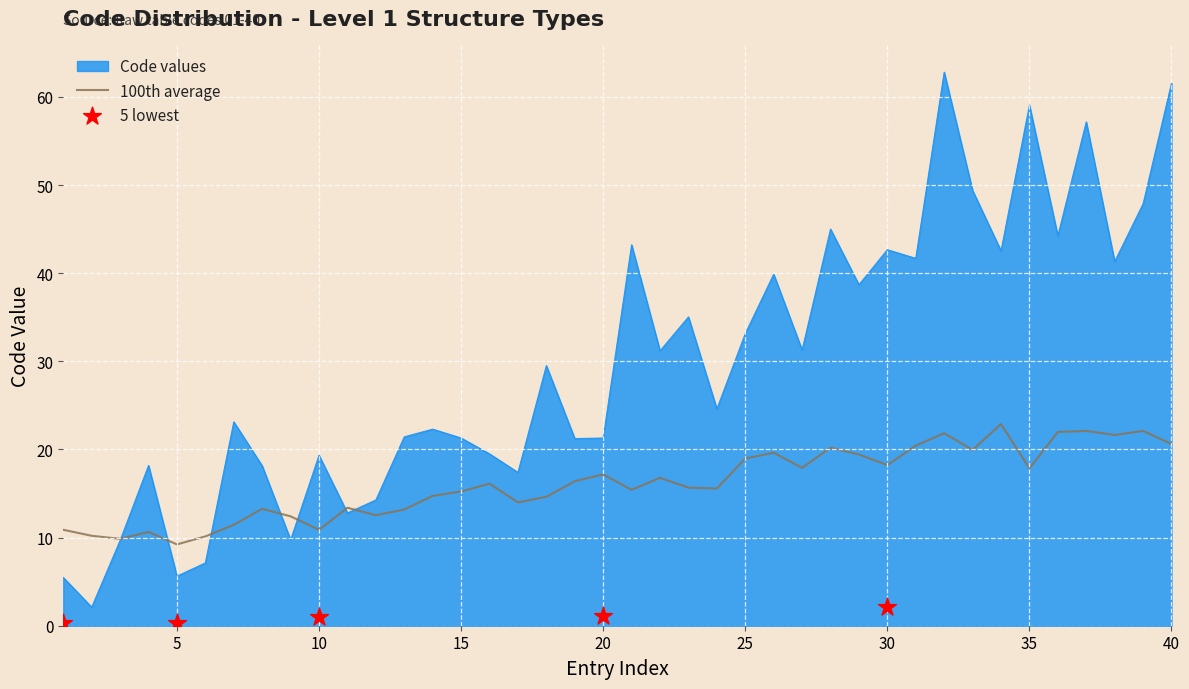

Is the value of 100th average at 37 greater than the value of Code values at 32?

No